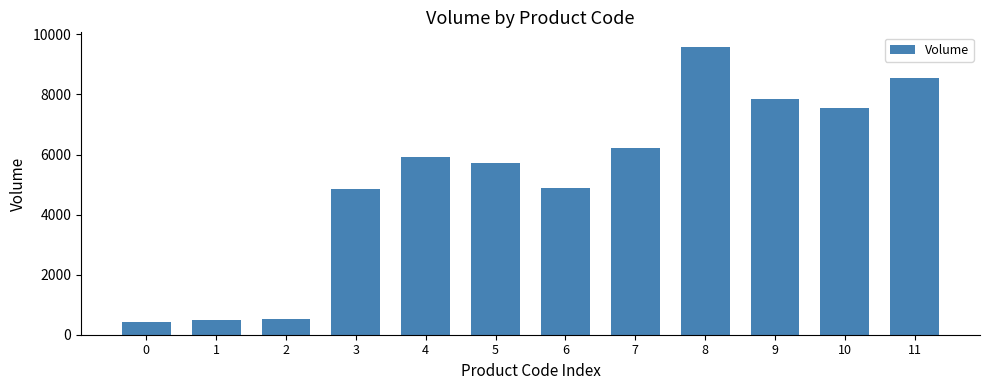

What is the difference between the maximum and minimum values?

9168